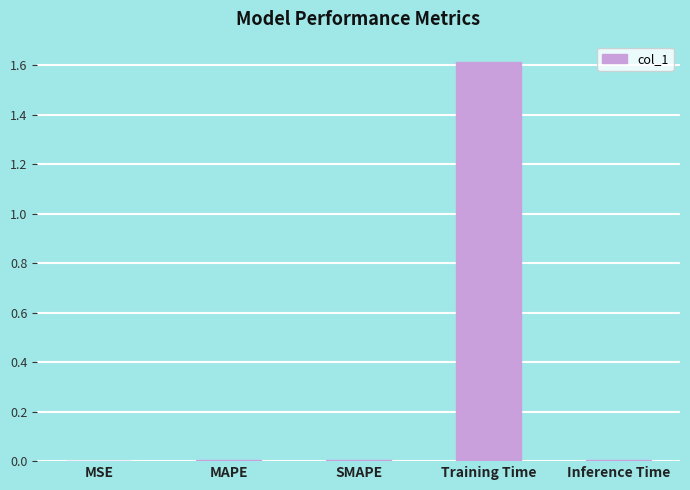

True or false: the data shows 0.0 at MAPE.

True